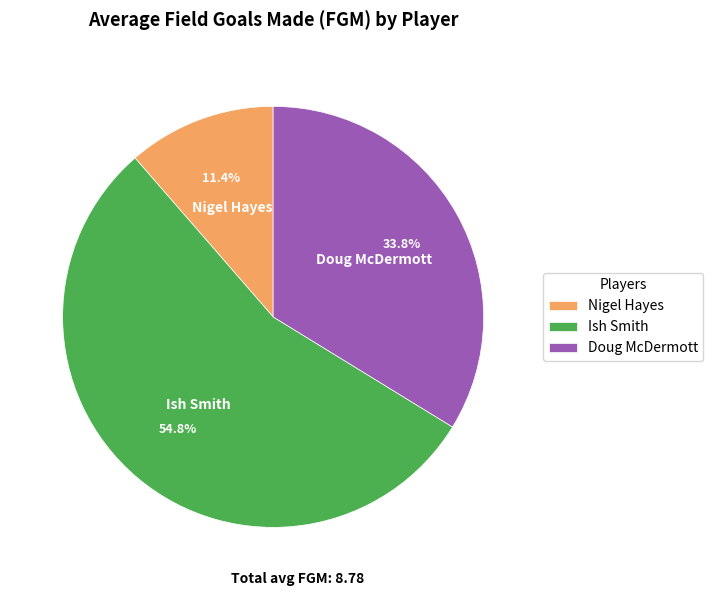

To the nearest percent, what is the difference between the Ish Smith and Nigel Hayes slice percentages?

43%